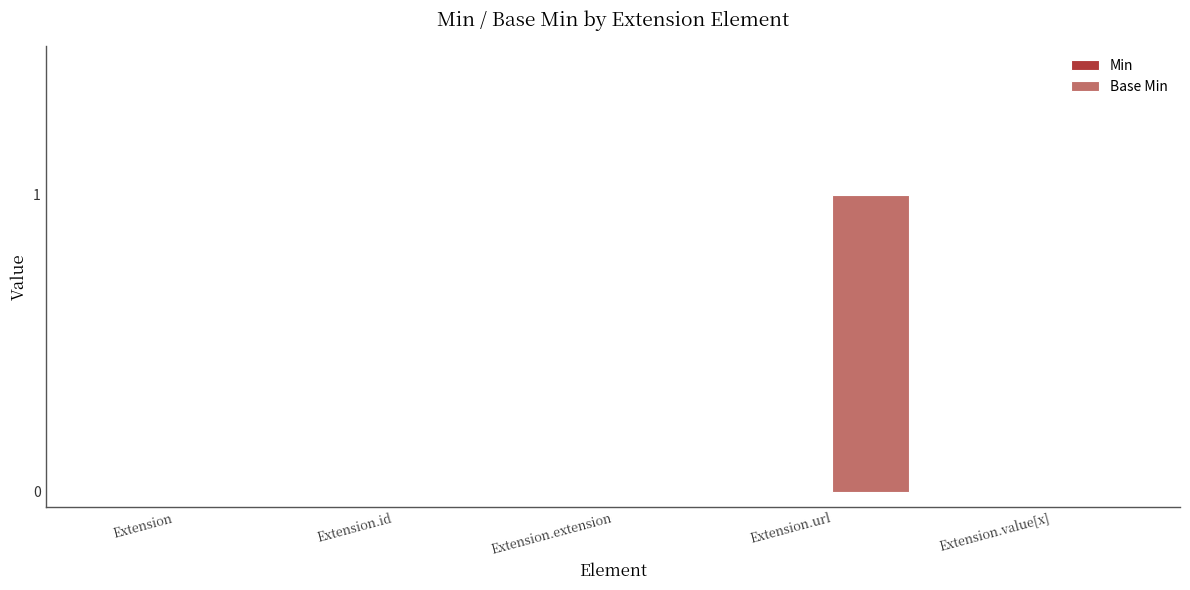

Reading right to left, list all the values displayed in this chart.

Extension.value[x]=0	Extension.url=1	Extension.extension=0	Extension.id=0	Extension=0